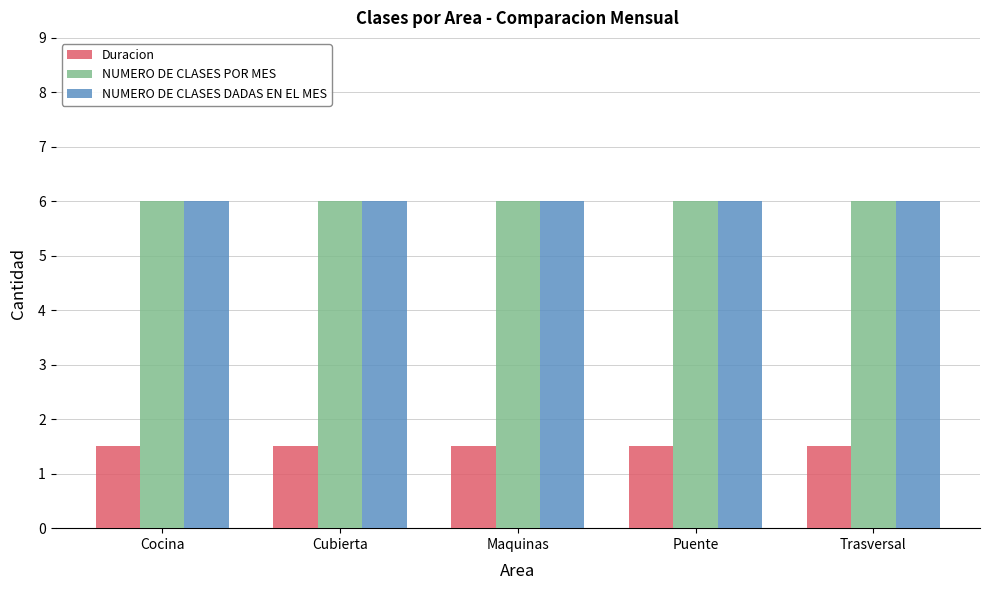

What is the minimum value for NUMERO DE CLASES DADAS EN EL MES?

6.0